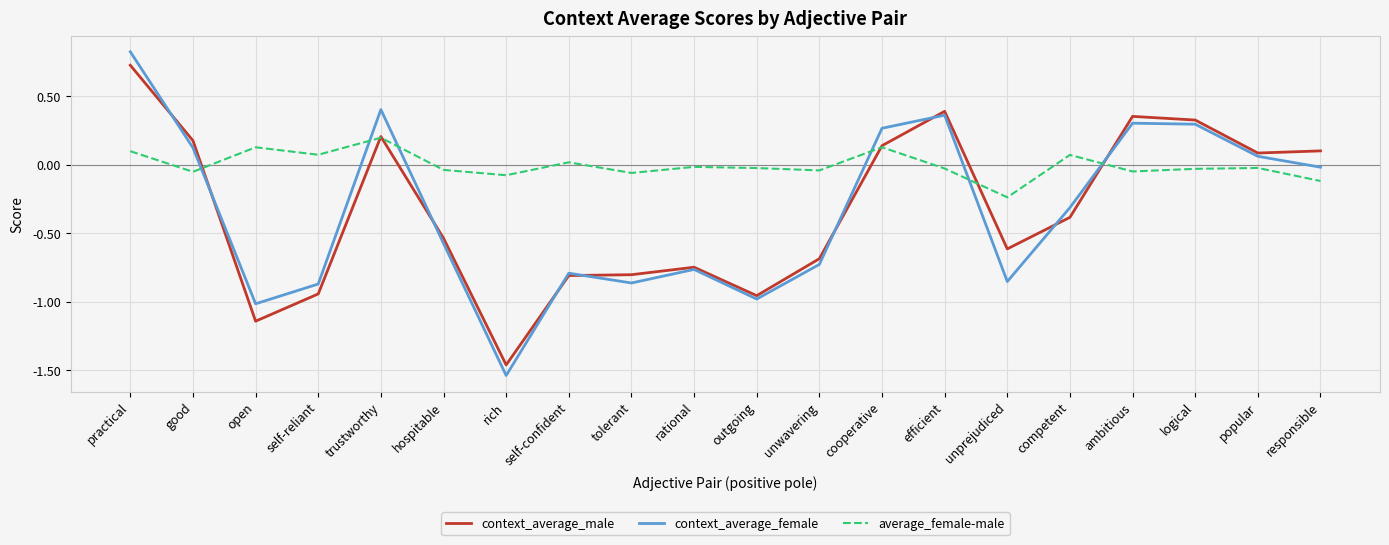

At which label does context_average_male first exceed 0?

practical